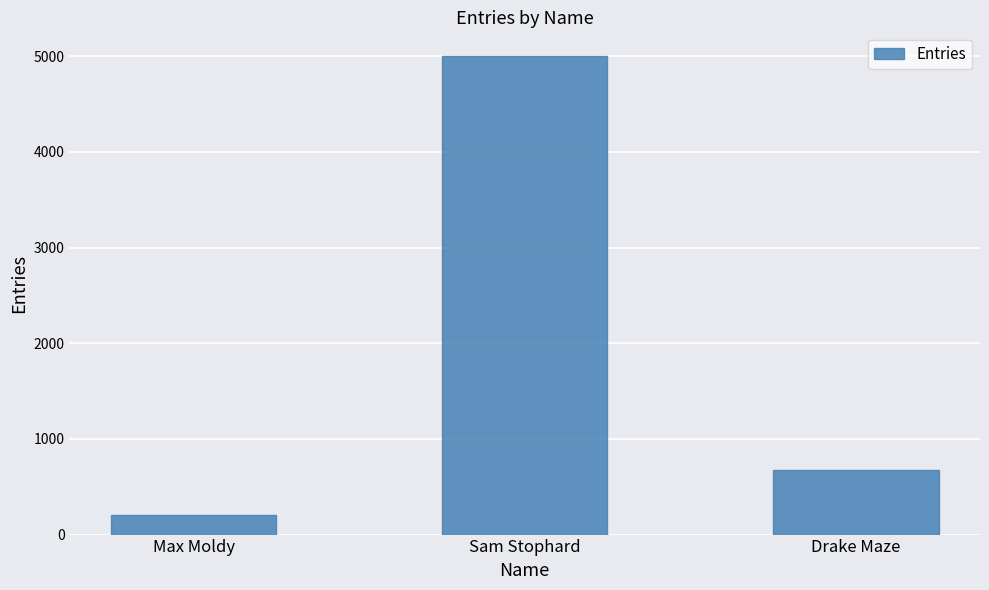

Count the number of data series in this chart.

1